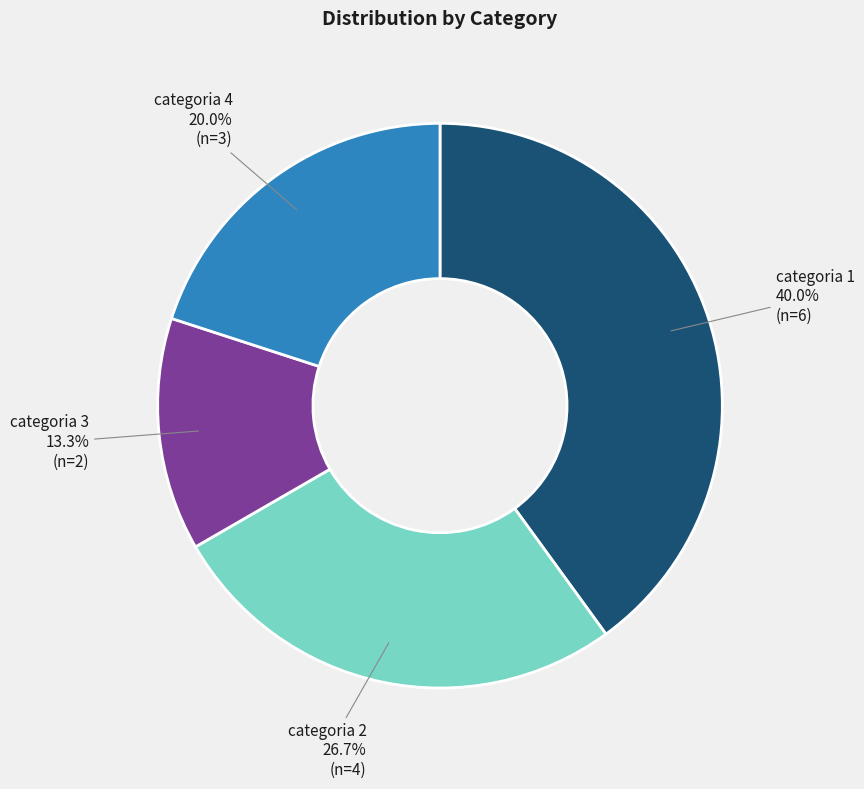

Does any single category account for the majority?

No